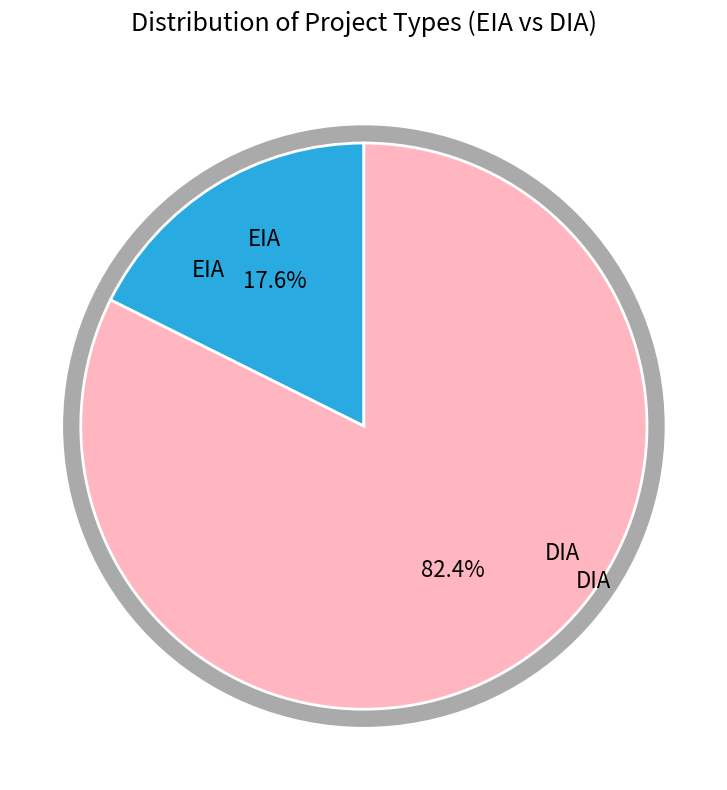

What portion of the pie excludes DIA?

17.6%